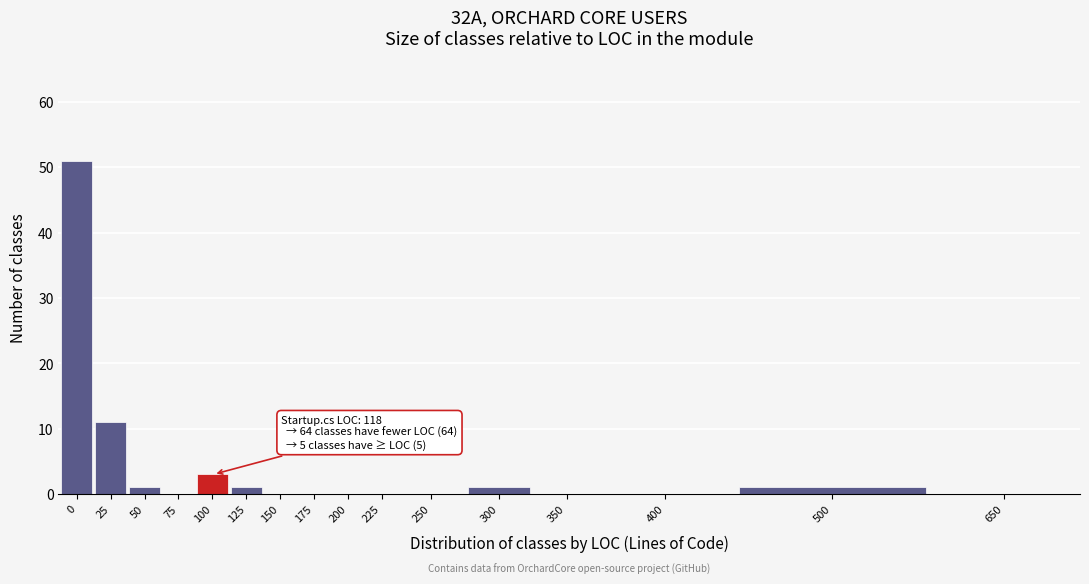

Reading left to right, extract all data points from this chart.

0=51	25=11	50=1	75=0	100=3	125=1	150=0	175=0	200=0	225=0	250=0	300=1	350=0	400=0	500=1	650=0